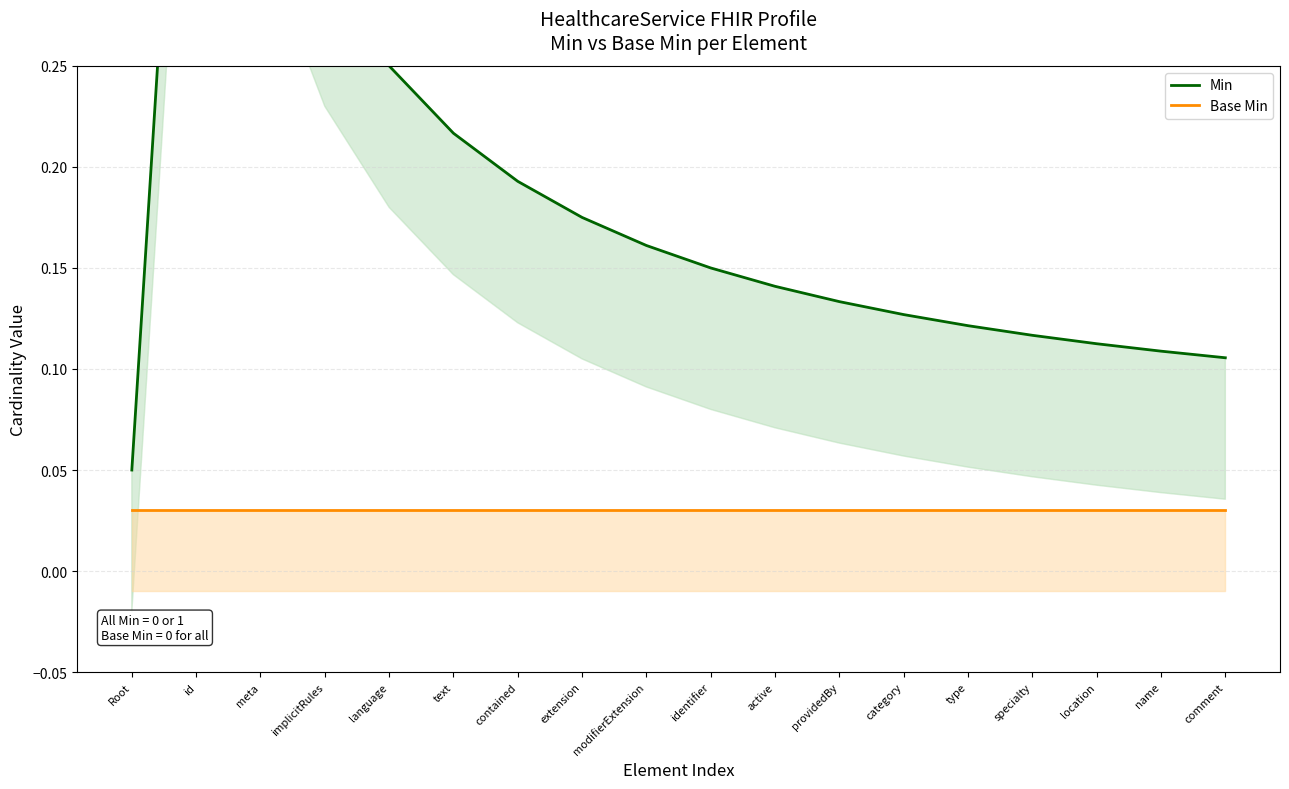

What are all the series names shown in the legend?

Min, Base Min